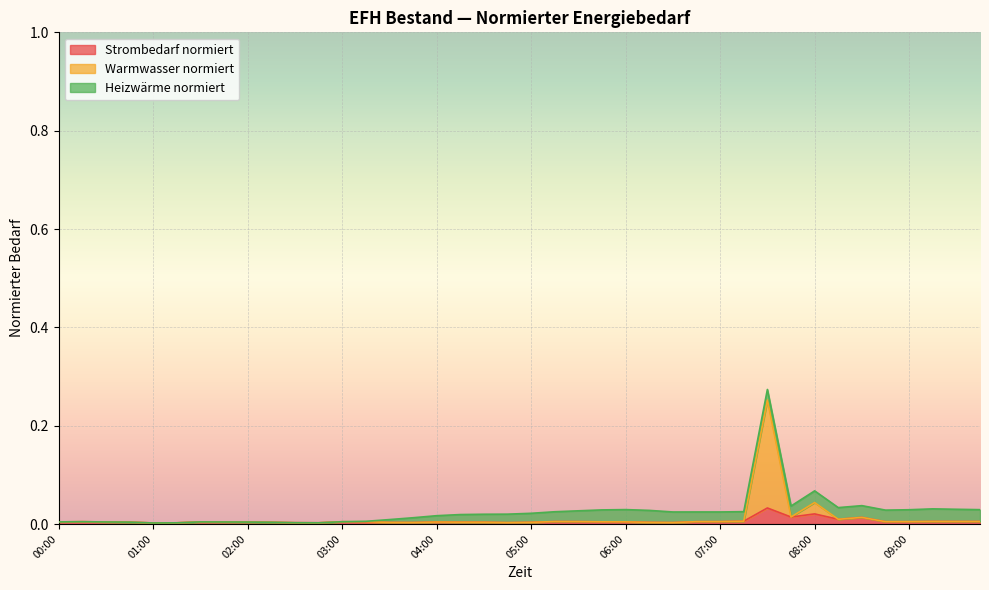

True or false: Strombedarf normiert and Warmwasser normiert cross at least once.

False